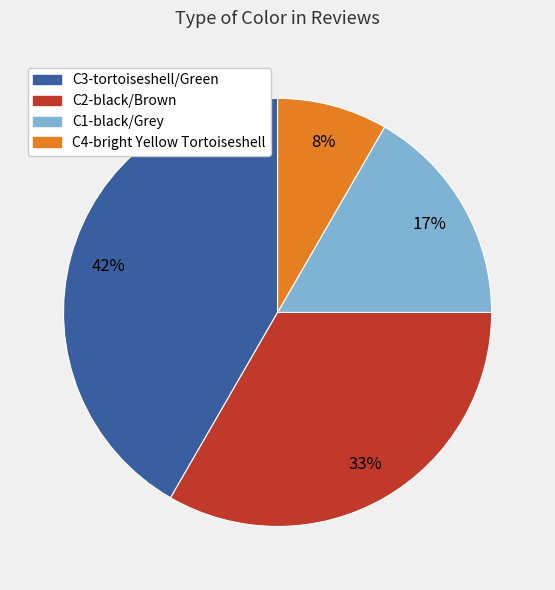

Which slice is the largest?

C3-tortoiseshell/Green